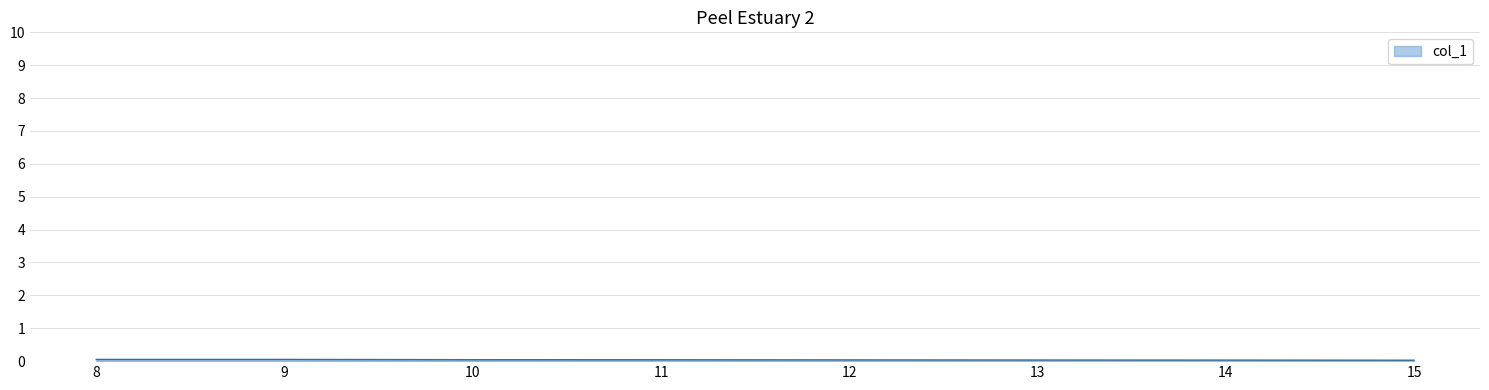

Is it true that the value at 12 is 0.0?

True